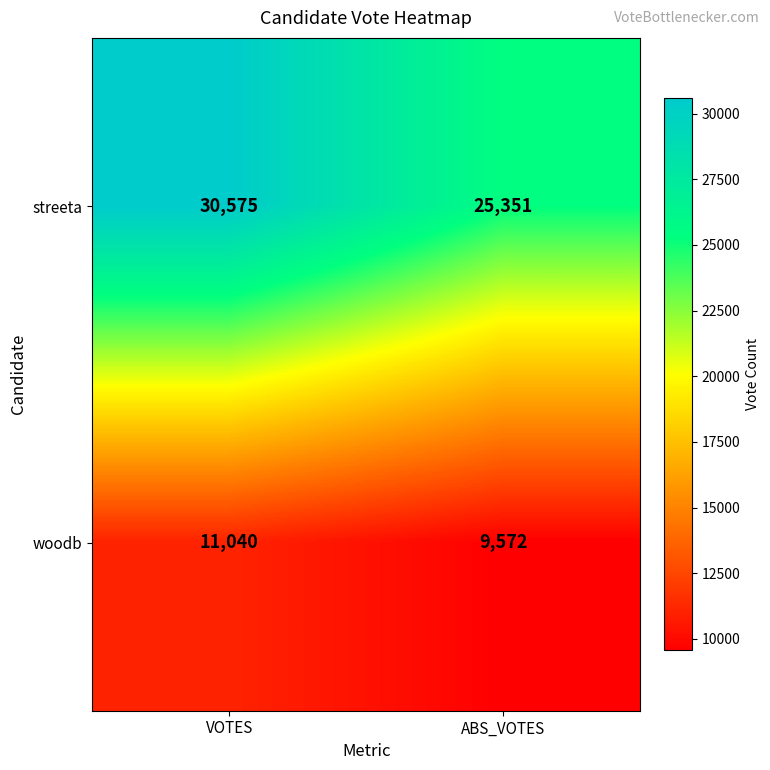

At how many categories does at least one series exceed 19065?

2